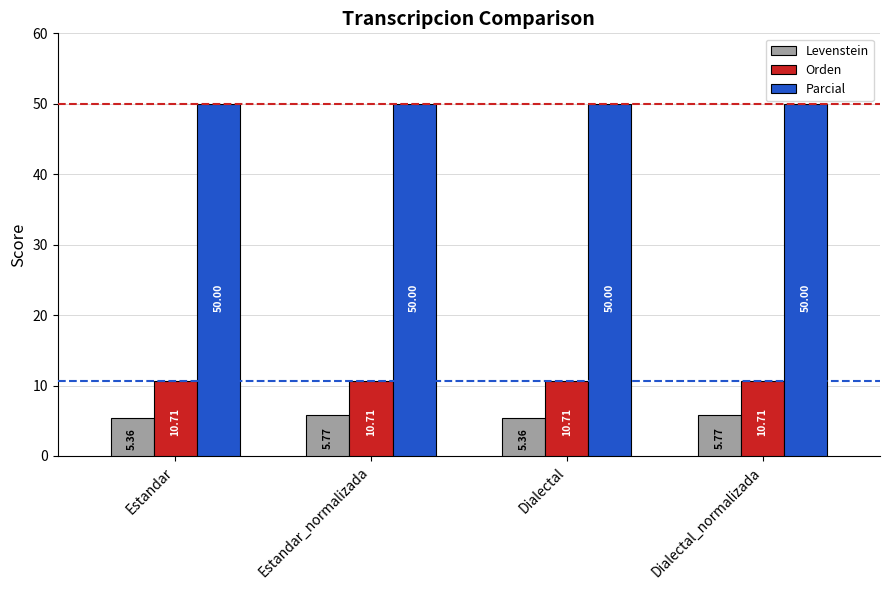

What is the label of the 3rd bar from the right?

Estandar_normalizada